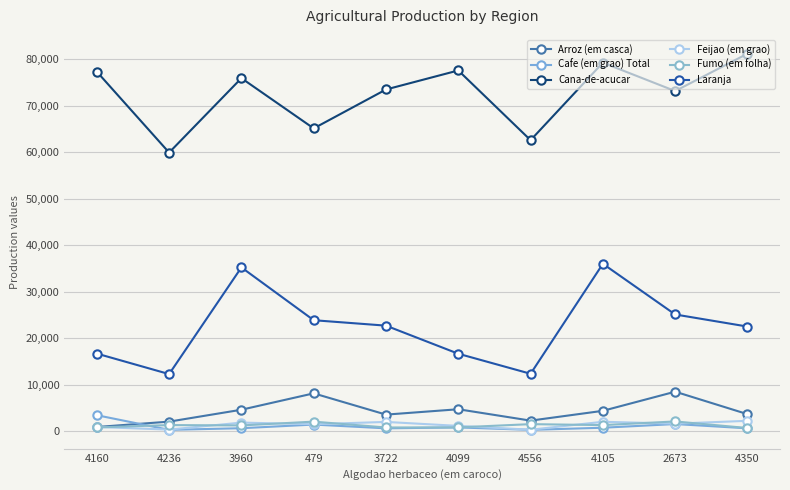

Which series has the widest spread of values?

Laranja